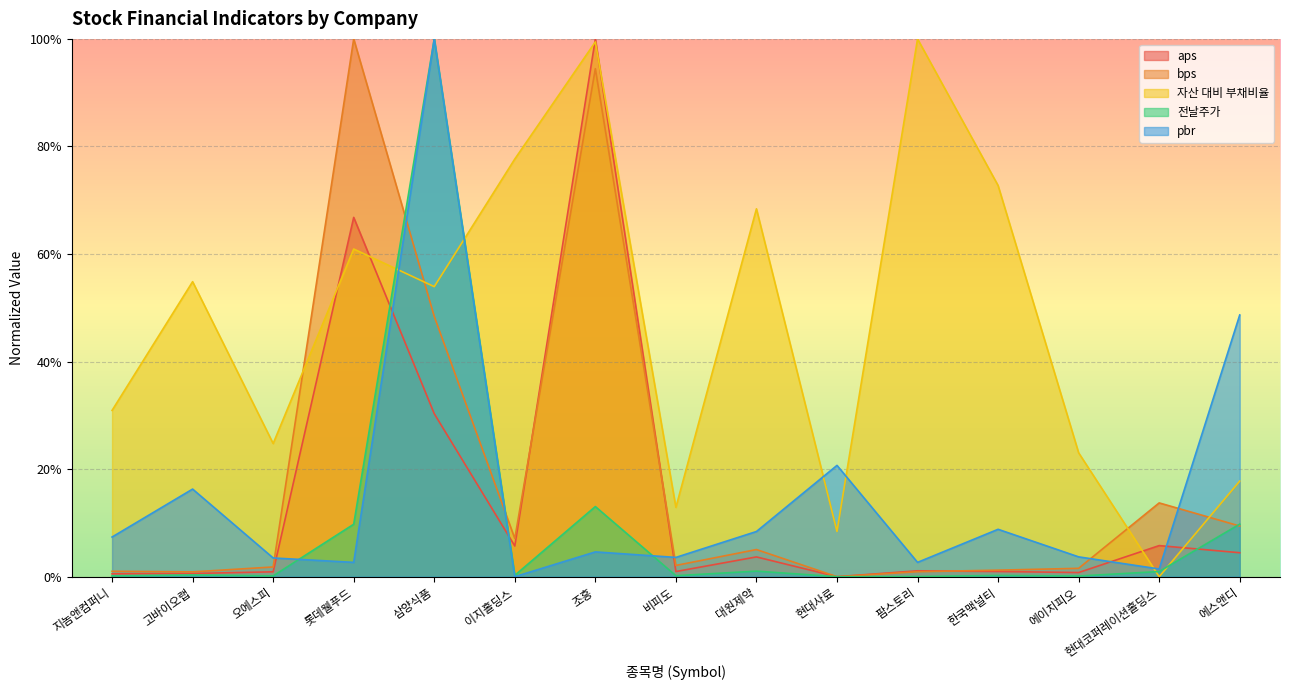

Reading right to left, extract all data points from this chart.

aps: 0.0	0.1	0.0	0.0	0.0	0.0	0.0	0.0	1.0	0.1	0.3	0.7	0.0	0.0	0.0
bps: 0.1	0.1	0.0	0.0	0.0	0.0	0.1	0.0	0.9	0.1	0.5	1.0	0.0	0.0	0.0
자산 대비 부채비율: 0.2	0.0	0.2	0.7	1.0	0.1	0.7	0.1	1.0	0.8	0.5	0.6	0.2	0.5	0.3
전날주가: 0.1	0.0	0.0	0.0	0.0	0.0	0.0	0.0	0.1	0.0	1.0	0.1	0.0	0.0	0.0
pbr: 0.5	0.0	0.0	0.1	0.0	0.2	0.1	0.0	0.0	0.0	1.0	0.0	0.0	0.2	0.1